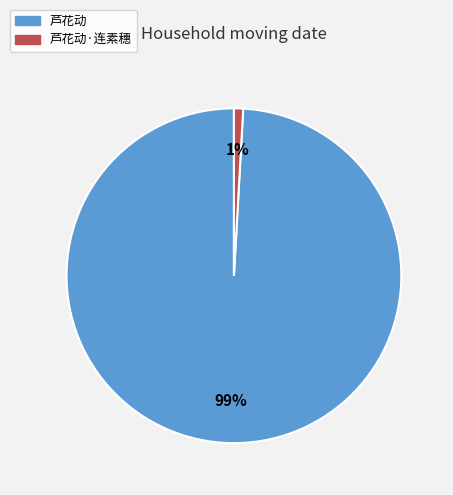

Which slice represents more than half of the pie?

芦花动